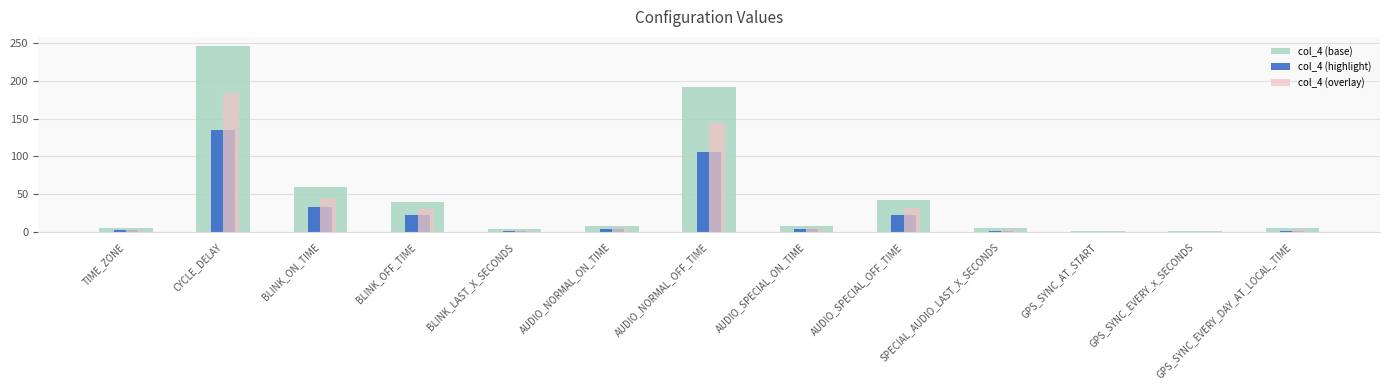

What value does the col_4 (base) series have at AUDIO_SPECIAL_ON_TIME?

8.0